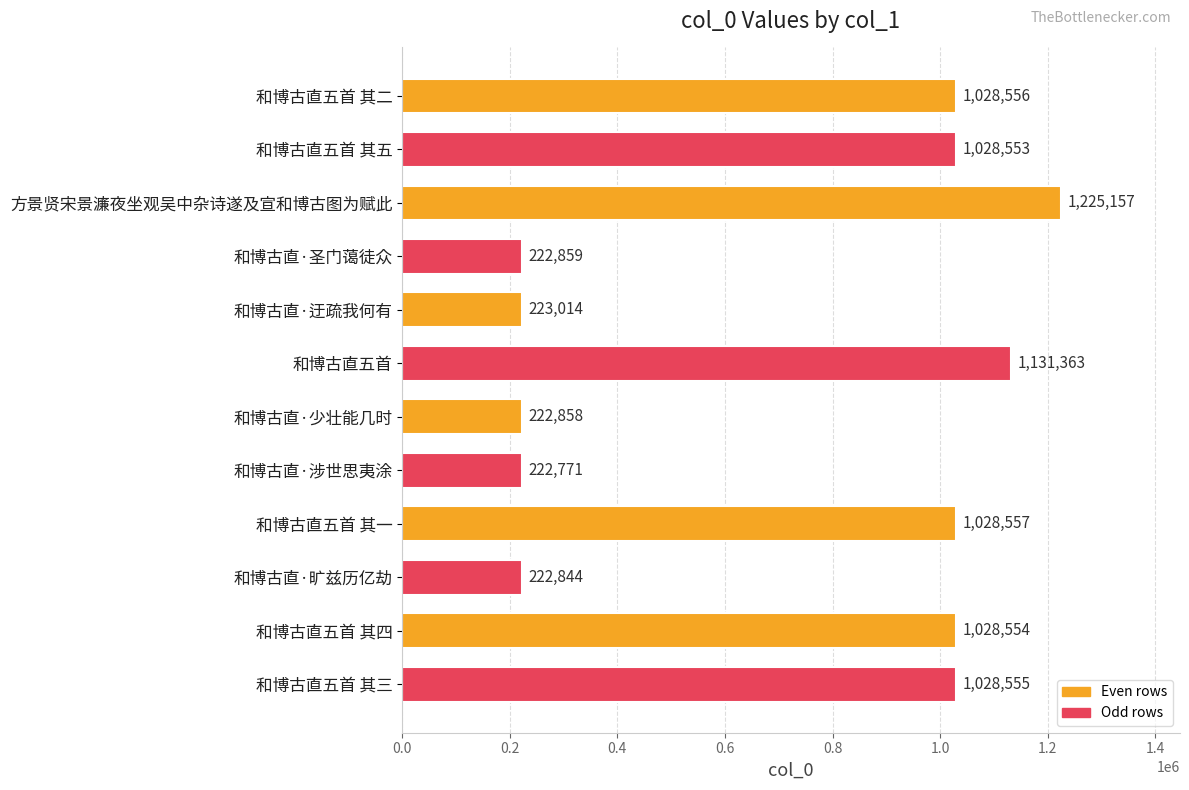

Rank the categories by value from highest to lowest.

方景贤宋景濂夜坐观吴中杂诗遂及宣和博古图为赋此, 和博古直五首, 和博古直五首 其一, 和博古直五首 其二, 和博古直五首 其三, 和博古直五首 其四, 和博古直五首 其五, 和博古直·迂疏我何有, 和博古直·圣门蔼徒众, 和博古直·少壮能几时, 和博古直·旷兹历亿劫, 和博古直·涉世思夷涂